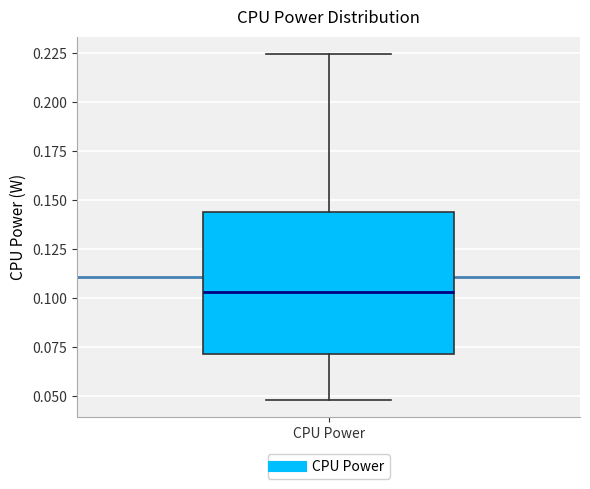

Read this box plot against the y-axis: the position of the median line, the range covered by the box, and the ends of both whiskers. The values are not printed on the chart, so give them approximately, as read against the axis.

median 0.105, box 0.070 to 0.145, whiskers 0.050 to 0.225